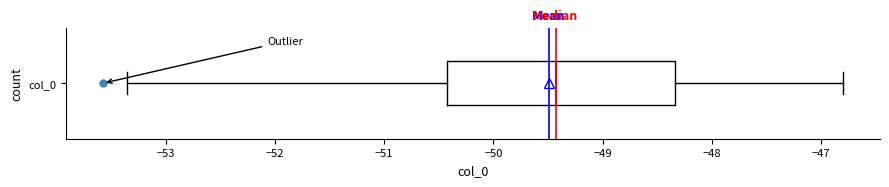

Read this box plot against the x-axis: the position of the median line, the range covered by the box, and the ends of both whiskers. The values are not printed on the chart, so give them approximately, as read against the axis.

median -49.4, box -50.4 to -48.3, whiskers -53.4 to -46.8